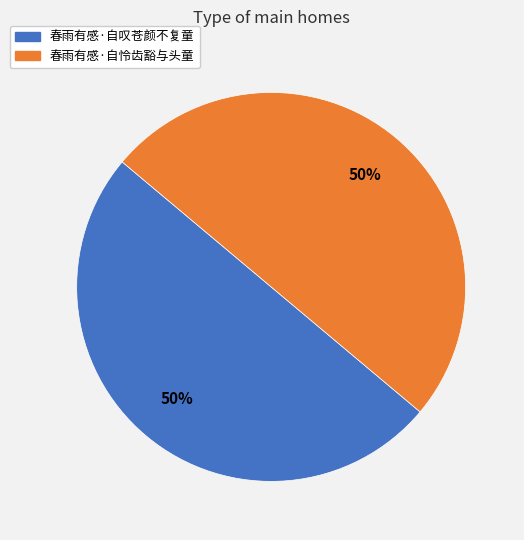

The 春雨有感·自怜齿豁与头童 slice represents 45% of the pie. True or false?

False